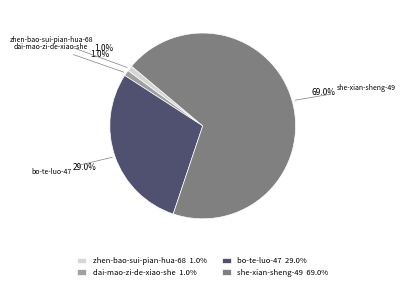

Which slice represents more than half of the pie?

she-xian-sheng-49